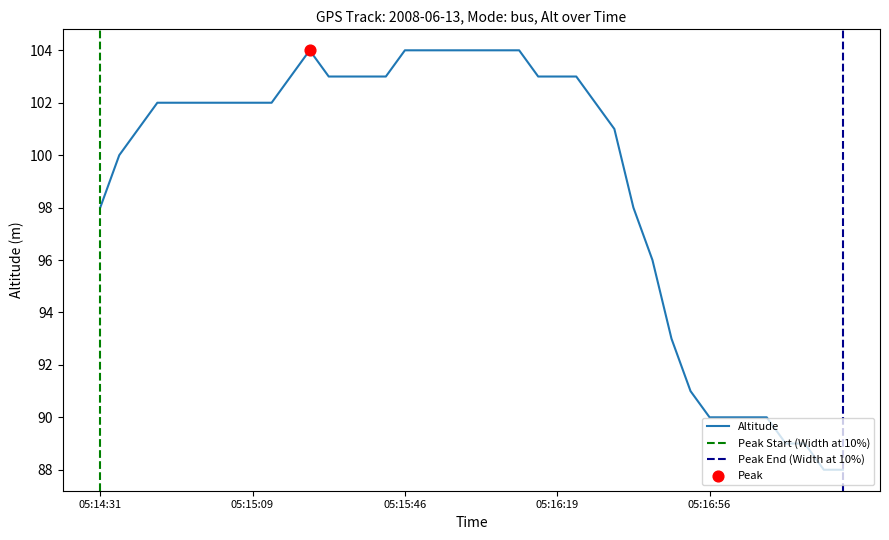

What is the change in value from 7 to 30?

-9